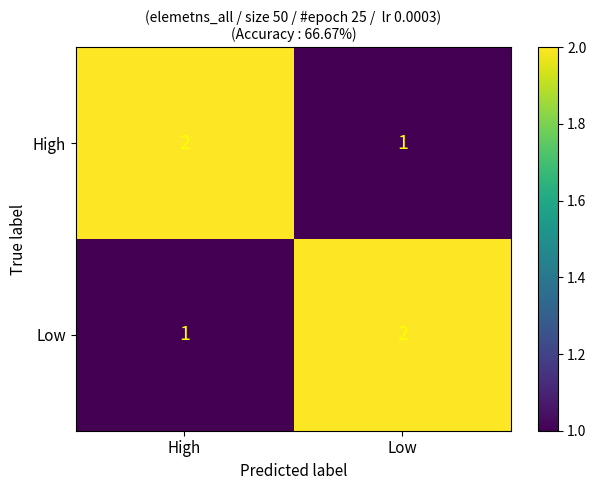

What is the sum of the High values at Low and High?

3